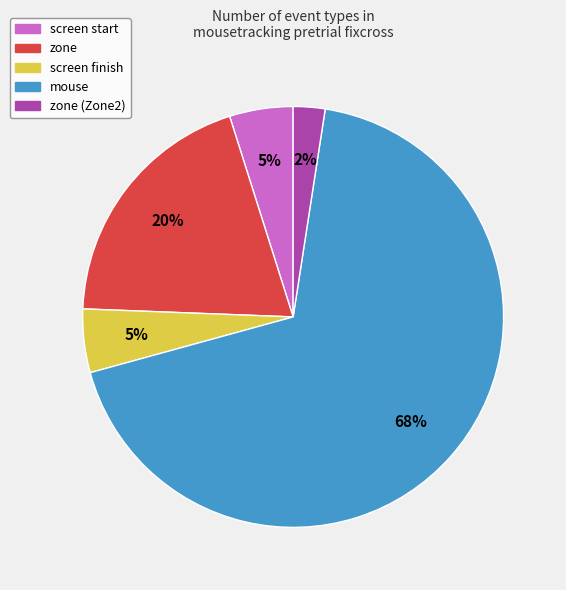

Count the number of slices in the pie.

5